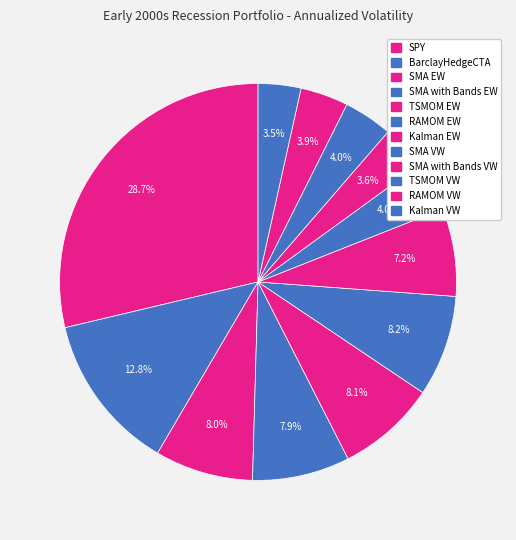

To the nearest percent, what is the combined percentage of SPY and SMA with Bands EW?

37%